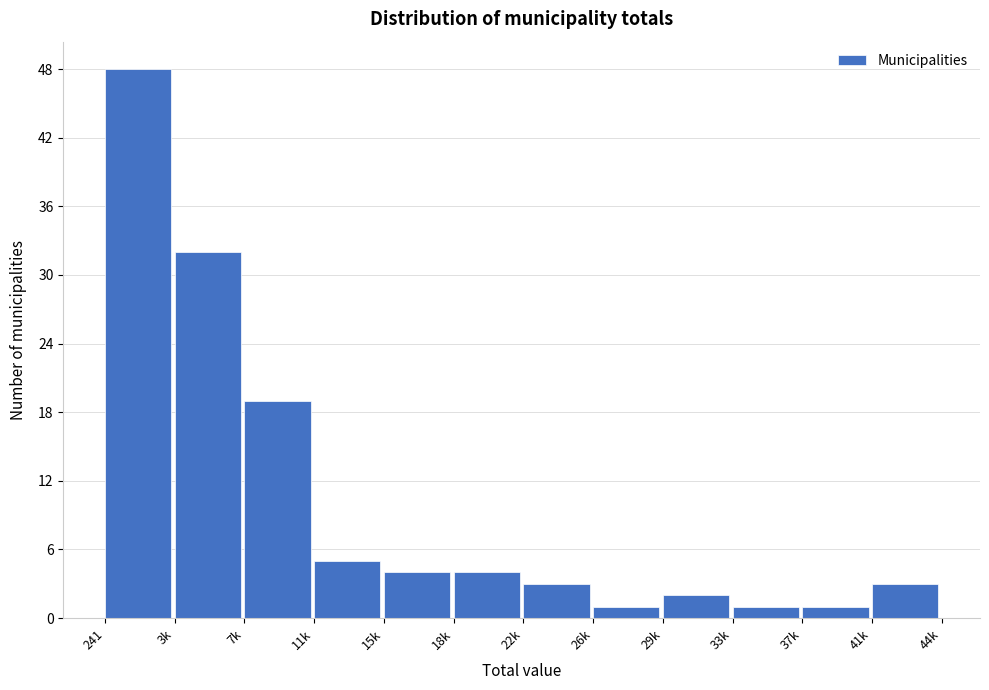

Reading left to right, extract all data points from this chart.

241=48	3k=32	7k=19	11k=5	15k=4	18k=4	22k=3	26k=1	29k=2	33k=1	37k=1	41k=3